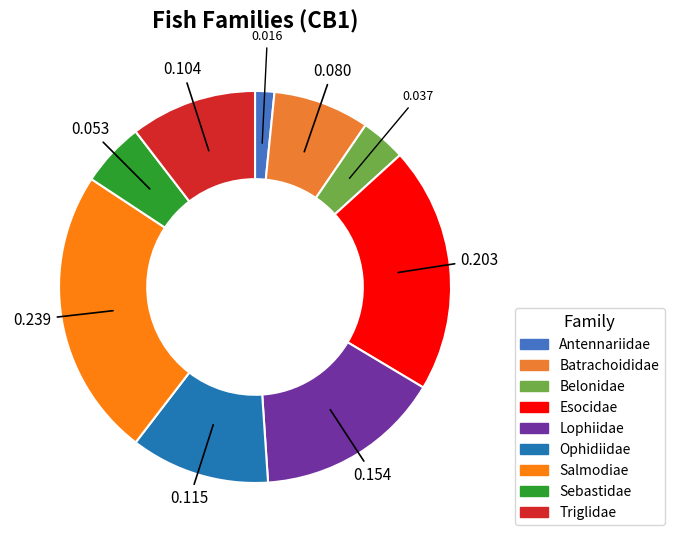

Is there any slice that represents more than half of the pie?

No